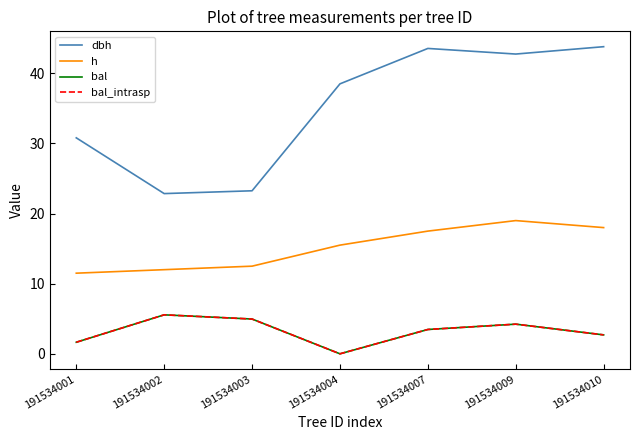

At which label is bal closest to 2?

191534001